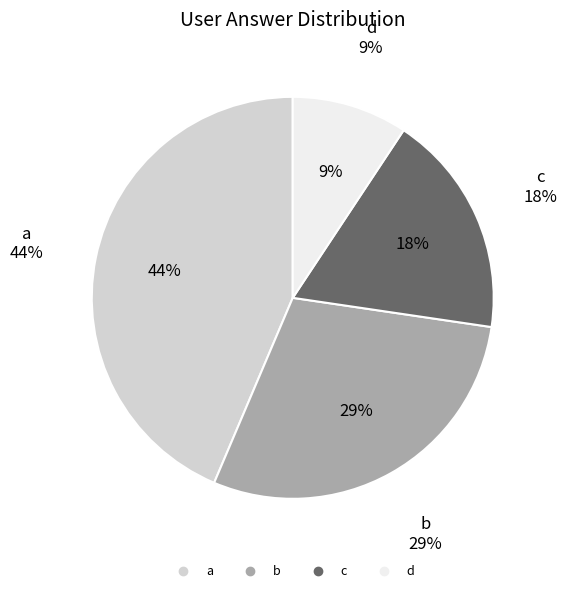

How many segments does this pie chart have?

4